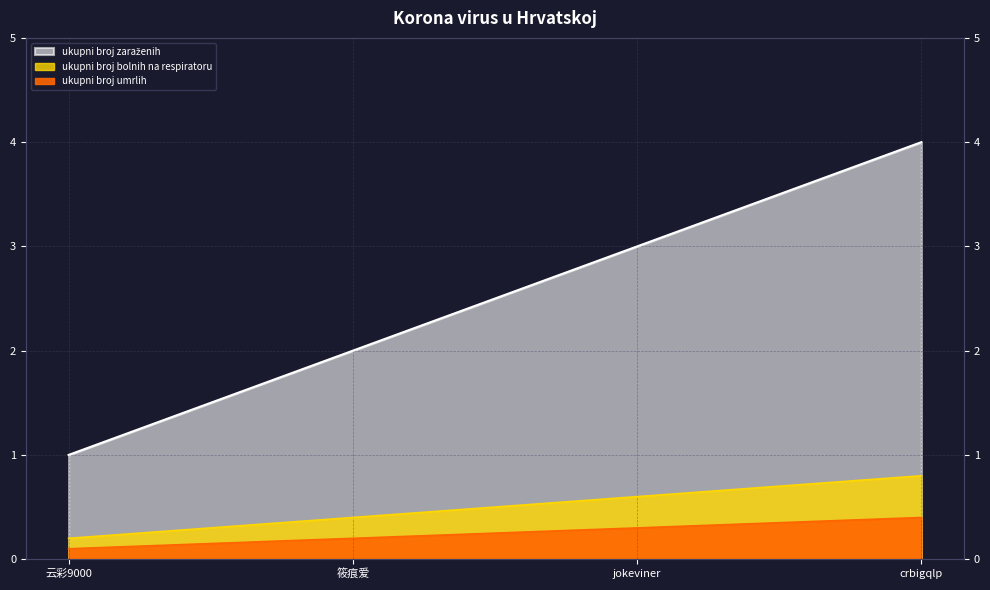

True or false: ukupni broj bolnih na respiratoru and ukupni broj zaraženih cross at least once.

False